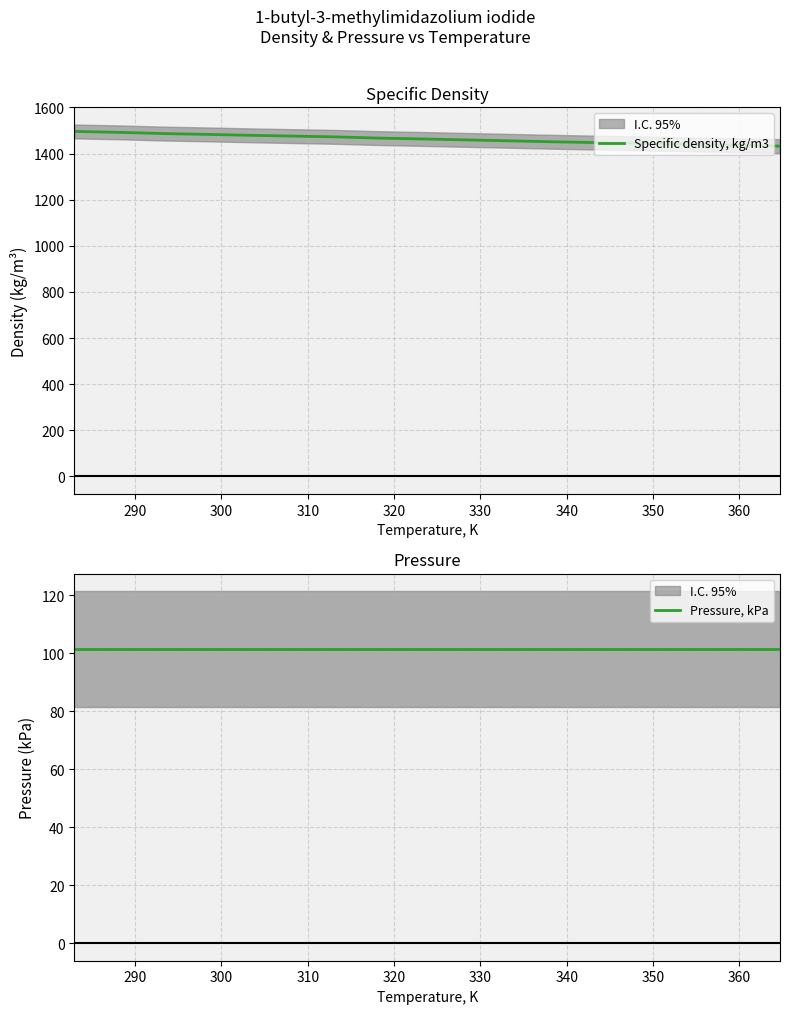

What is the maximum value for Specific density, kg/m3?

1496.0